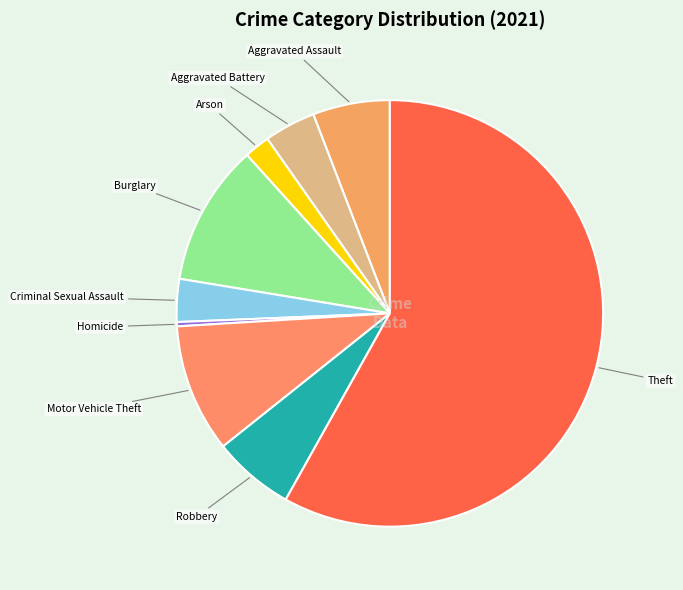

What is the largest slice in the pie chart?

Theft